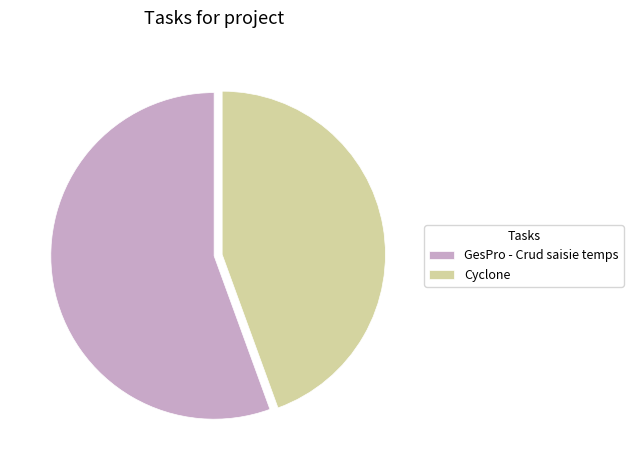

True or false: GesPro - Crud saisie temps accounts for 46% of the total.

False